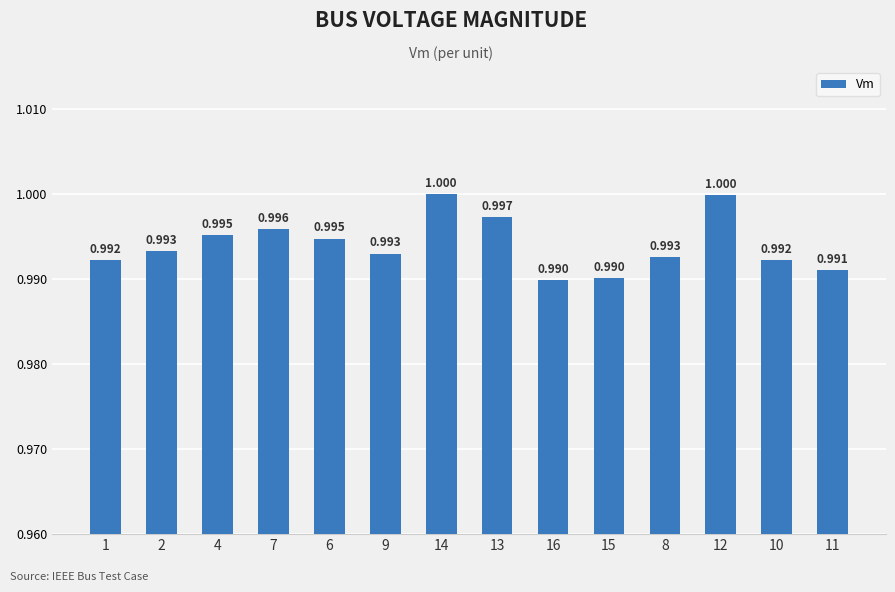

Does the chart contain any negative values?

No